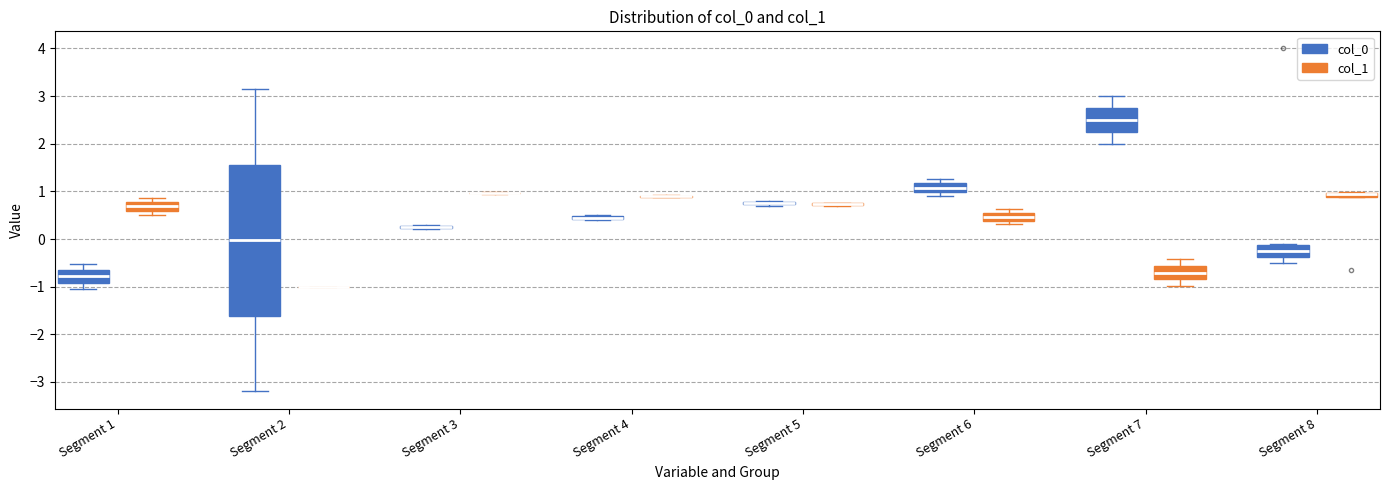

Which box is the tallest, from its lower edge to its upper edge?

Segment 2 (col_0)